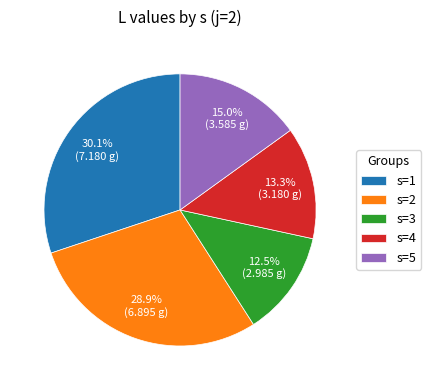

Which slice is the smallest?

s=3